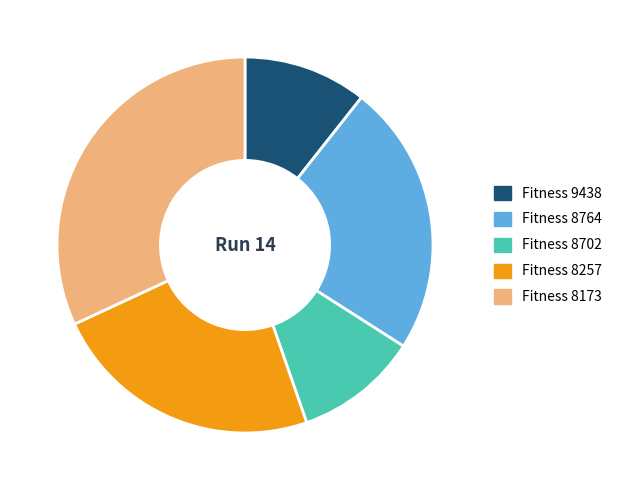

Does any single category account for the majority?

No